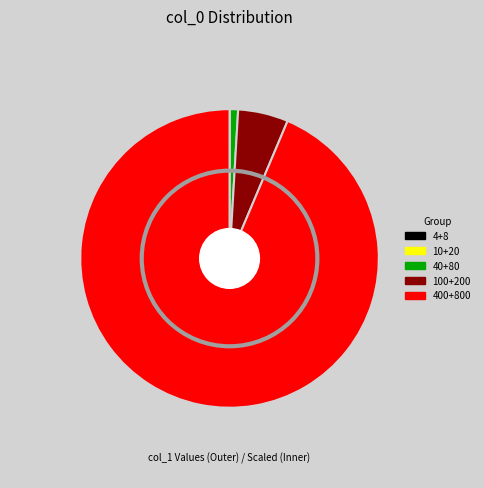

Is it true that 8 is 1% of the pie?

False